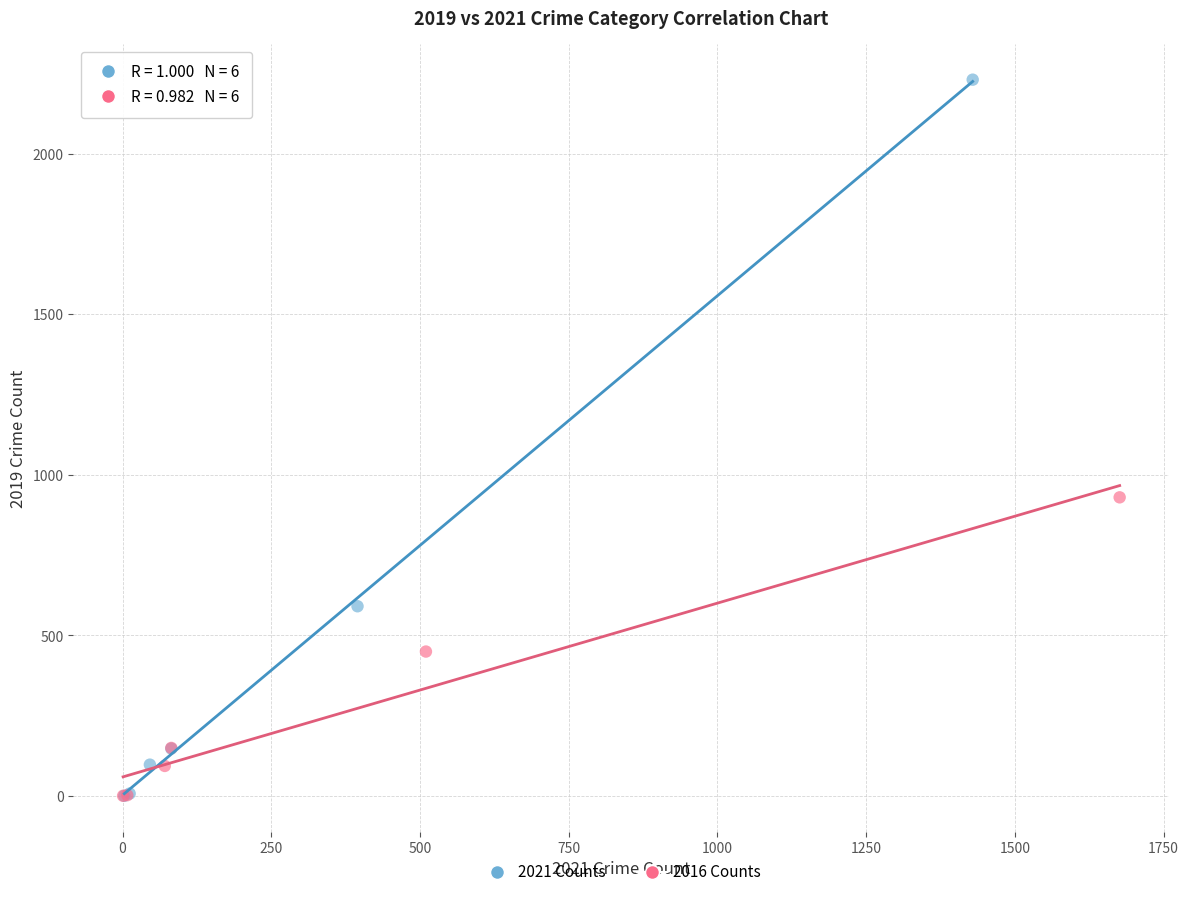

Which series has the widest spread of Y values?

2021 Counts